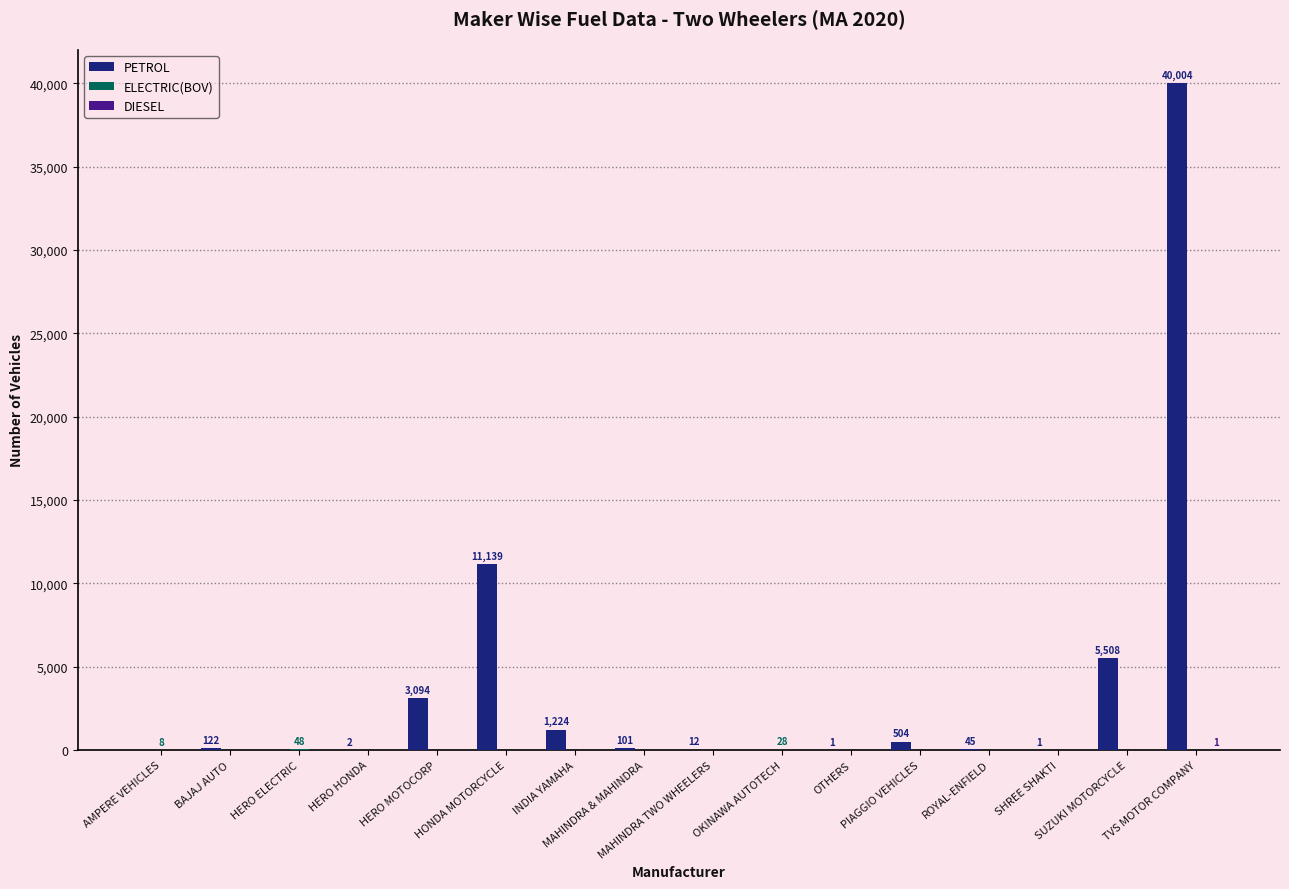

How many distinct data groups are displayed?

3